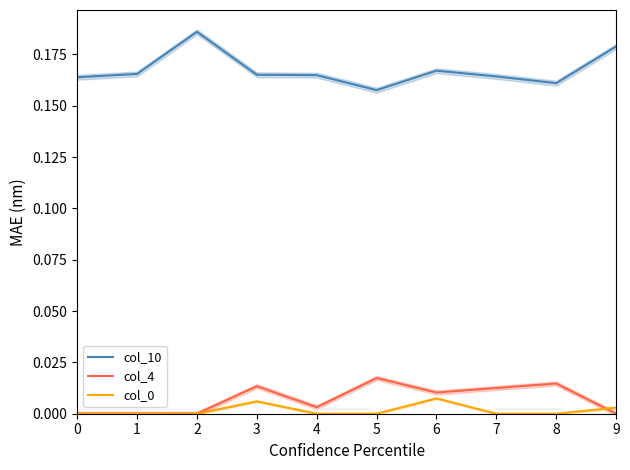

Which series changed the most between 4 and 6?

col_0